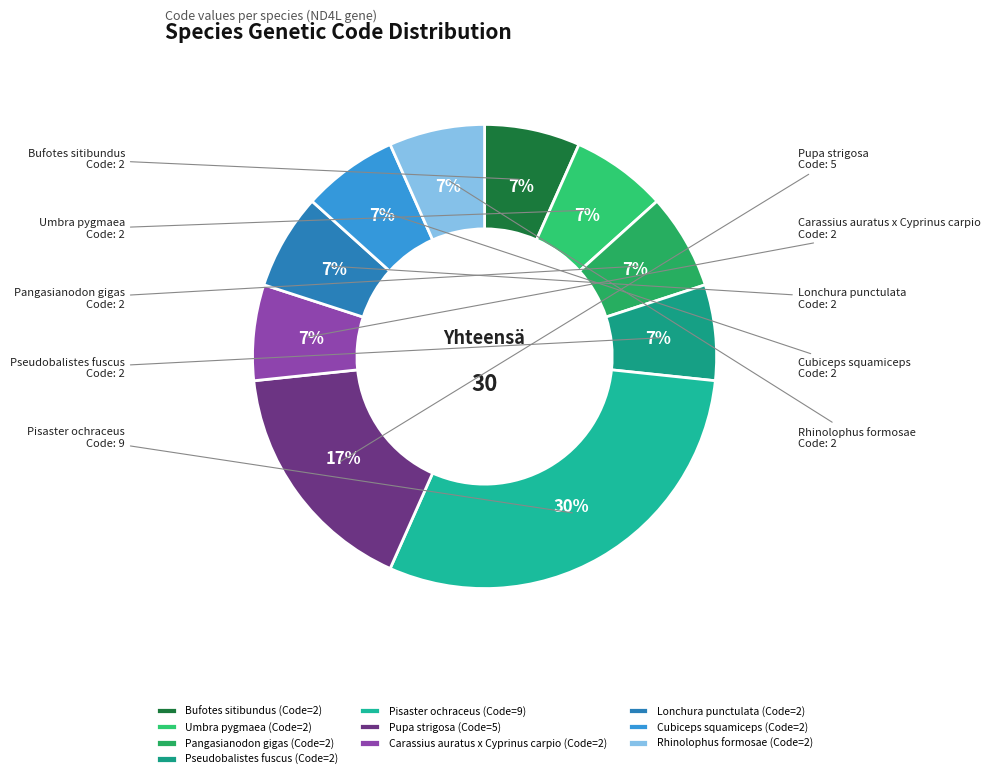

How many segments does this pie chart have?

10